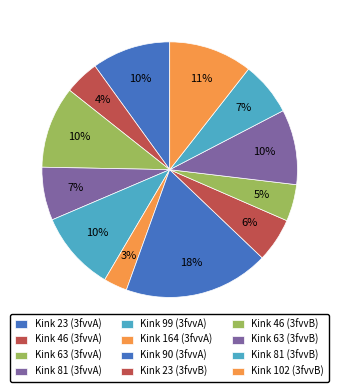

How many segments does this pie chart have?

12